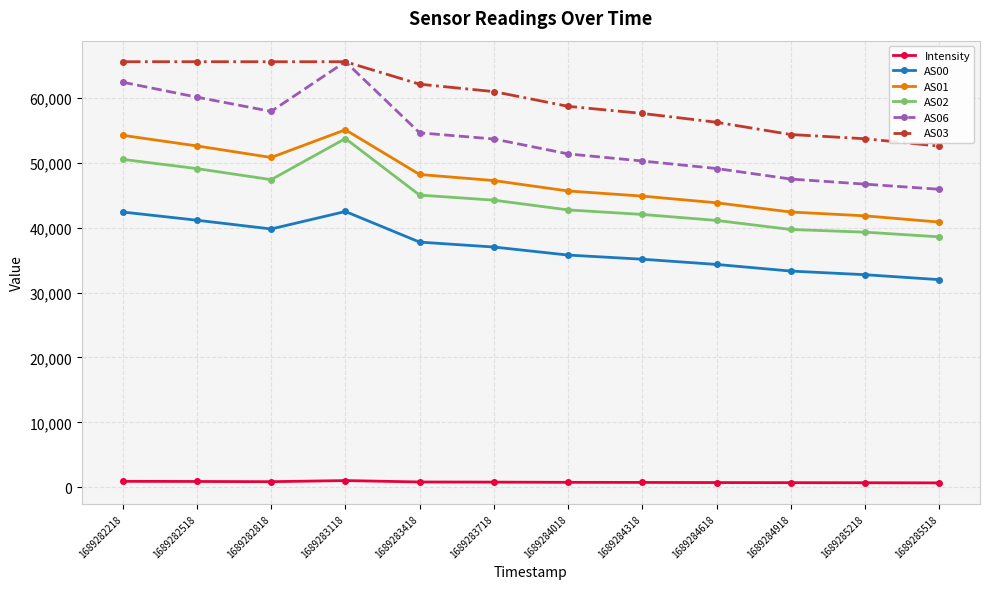

True or false: AS02 and AS06 cross at least once.

False